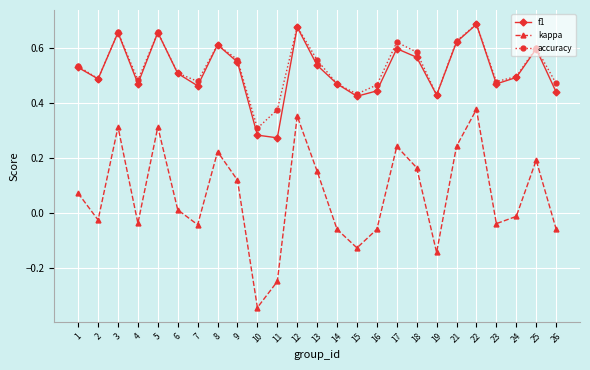

Which series has the widest spread of values?

kappa